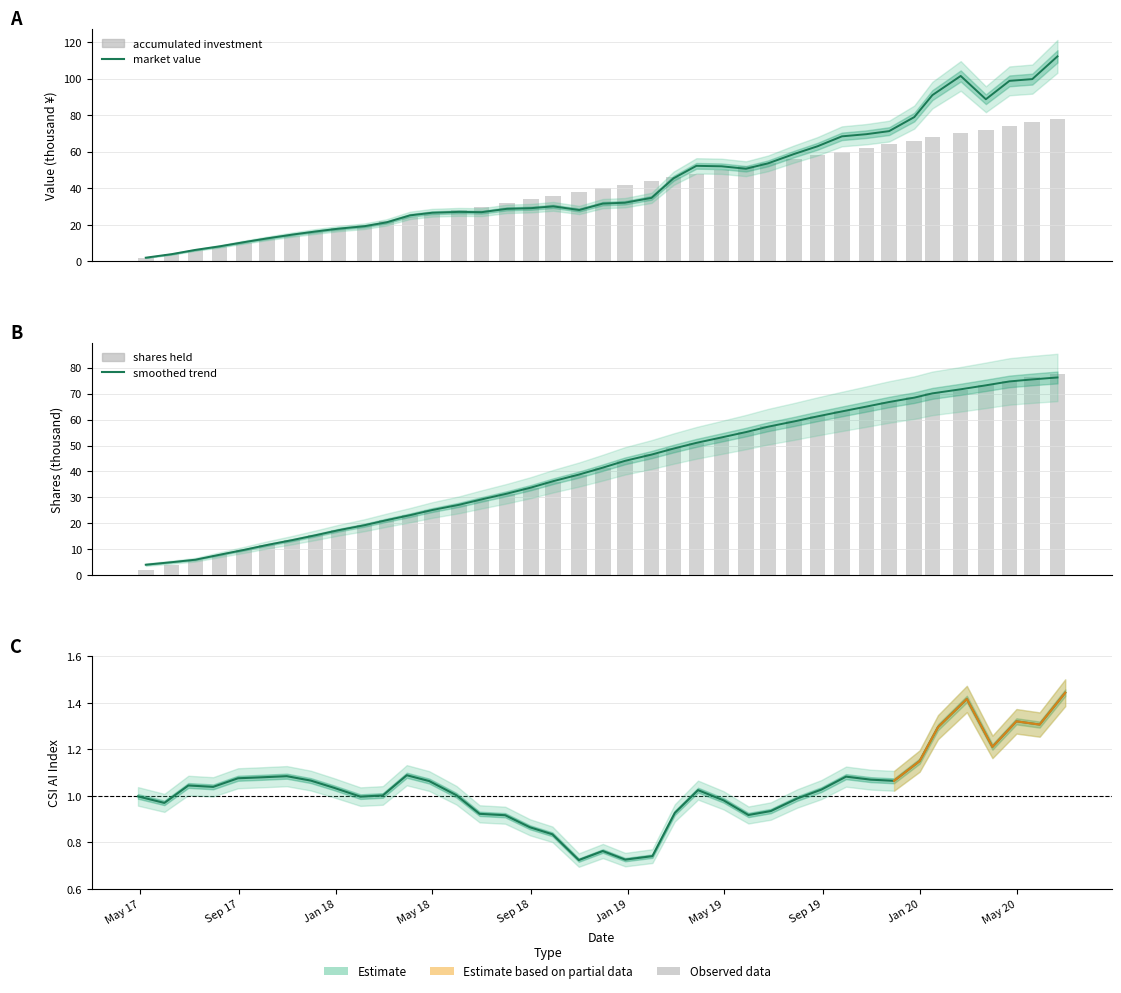

Which series has the largest total across all categories?

market_value